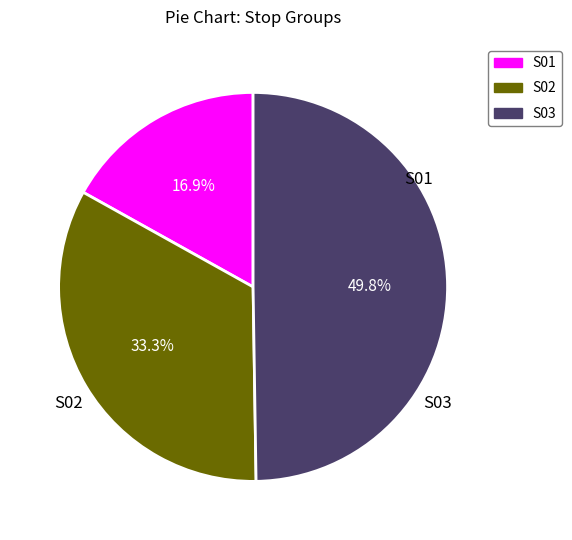

Which category has the biggest portion of the pie?

S03